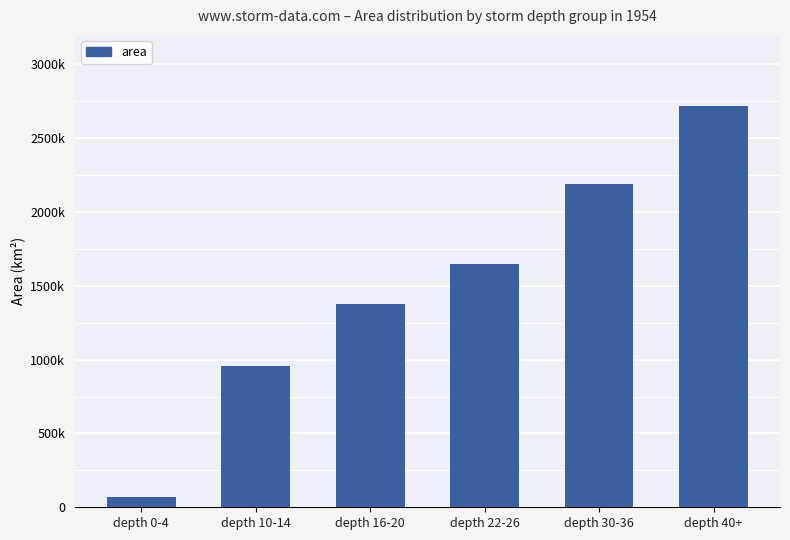

True or false: the data shows 66250 at depth 0-4.

True